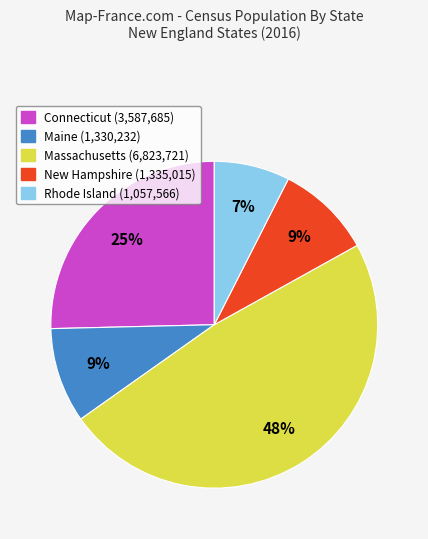

To the nearest percent, what is the average slice percentage?

20%